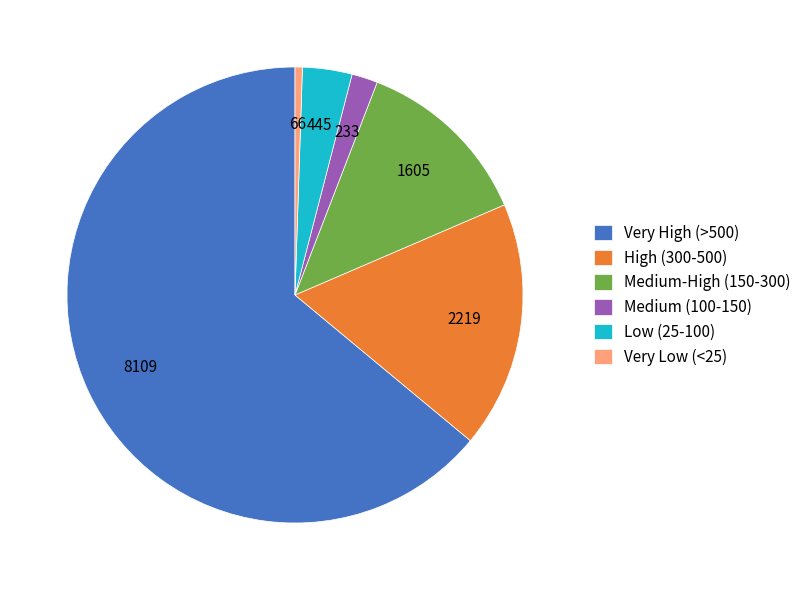

Is the sum of Low (25-100) and Very Low (<25) greater than half?

No